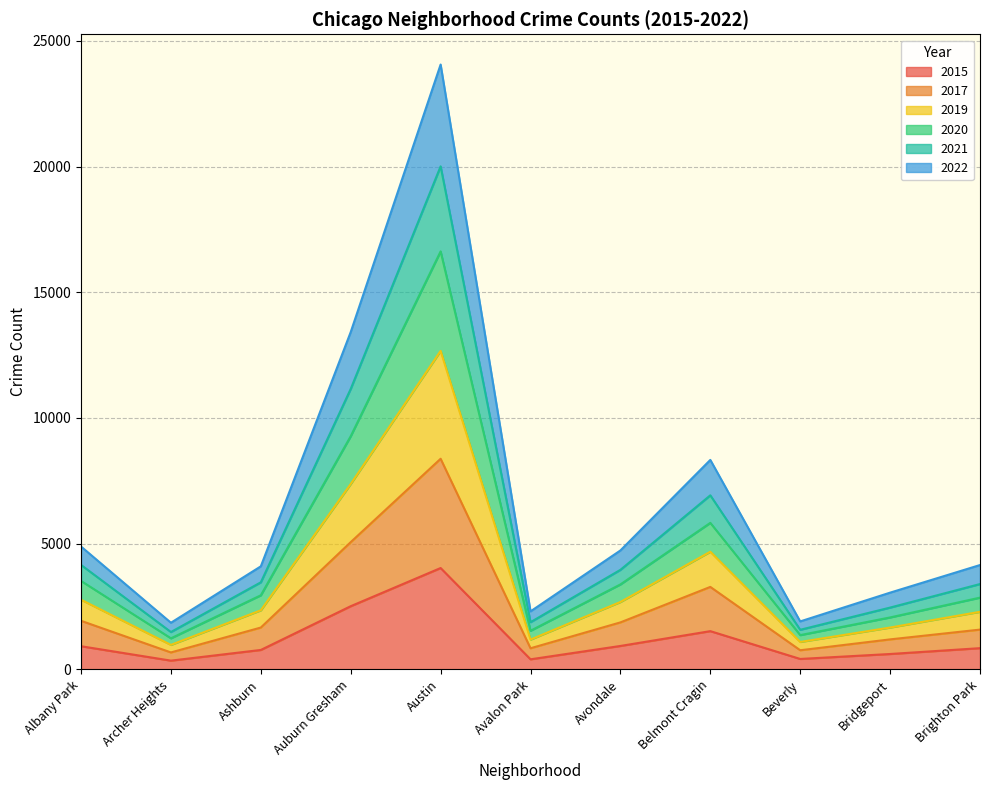

The 2017 series shows 841 at Brighton Park. True or false?

False